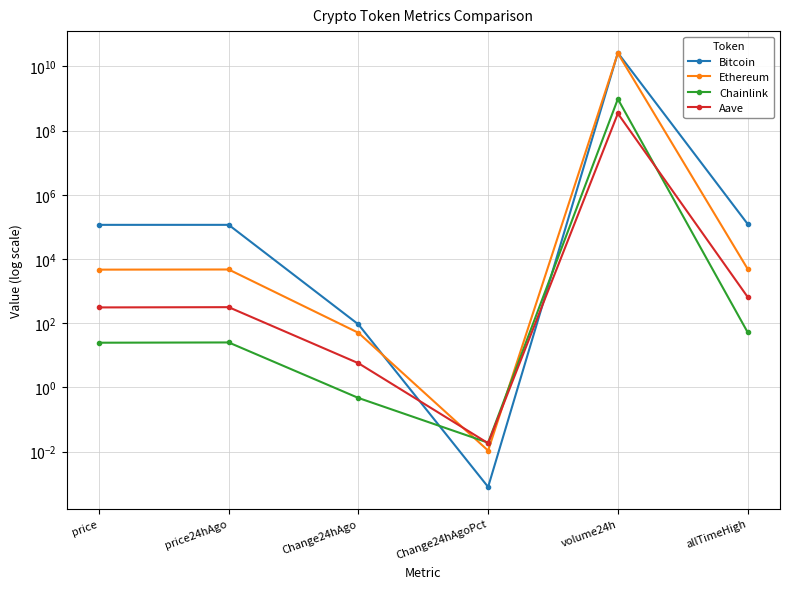

List the series in order of their peak value, lowest first.

Aave, Chainlink, Ethereum, Bitcoin